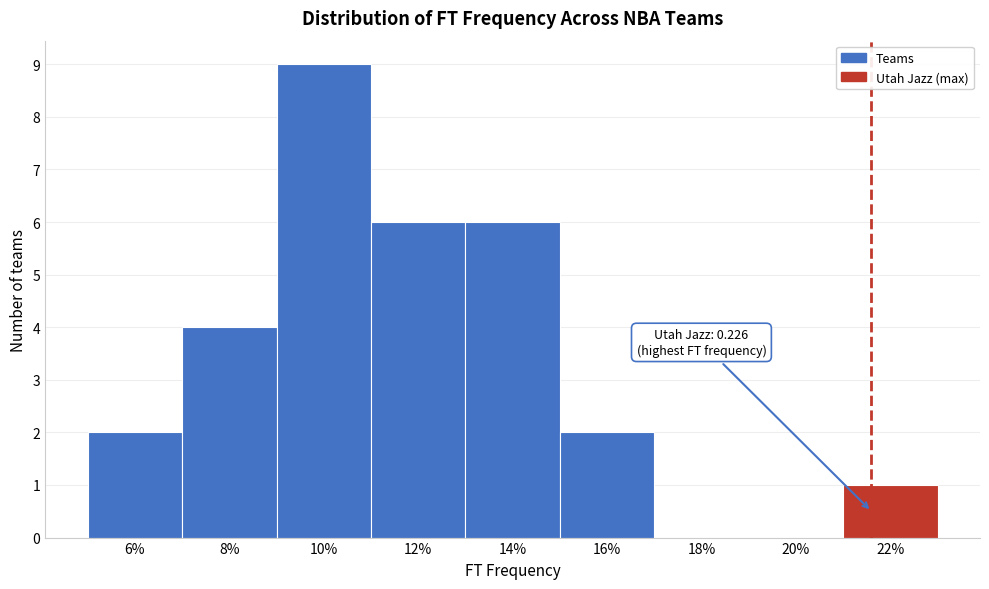

Reading left to right, list all the values displayed in this chart.

6%=2	8%=4	10%=9	12%=6	14%=6	16%=2	18%=0	20%=0	22%=1